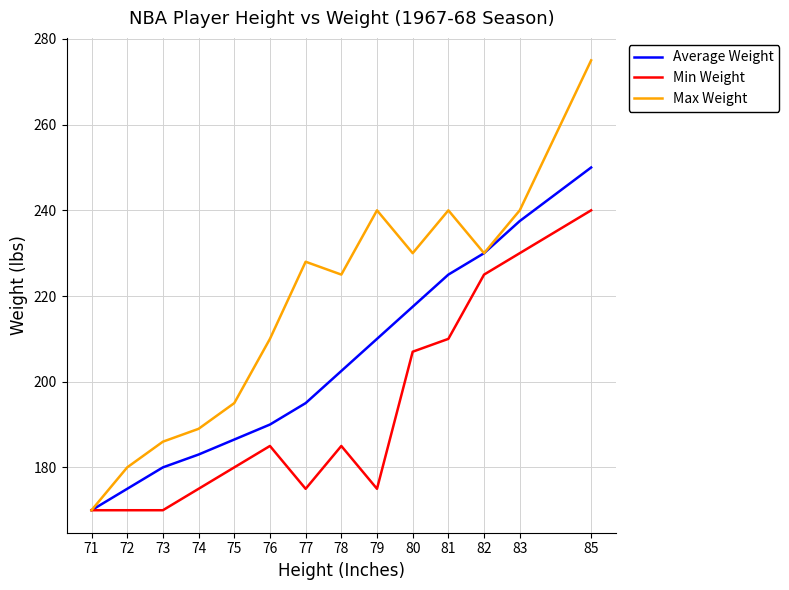

What is the smallest value displayed?

170.0